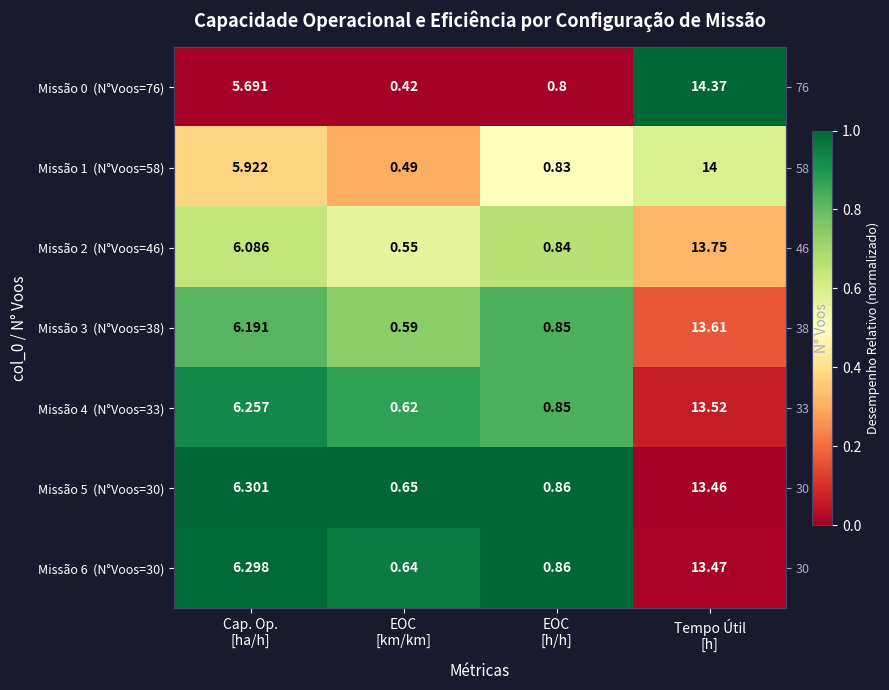

Between Cap. Op.
[ha/h] and EOC
[km/km], which is larger?

Cap. Op.
[ha/h]